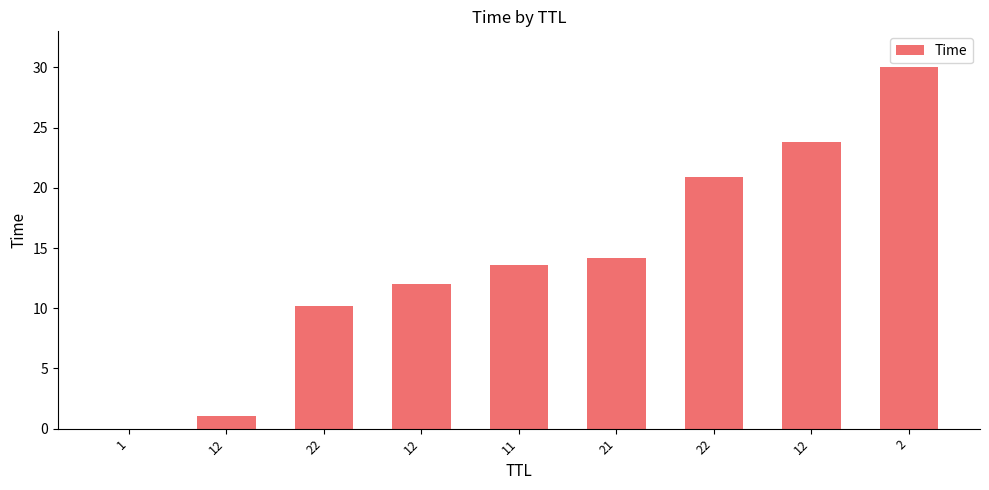

The value at 21 is 14.1. True or false?

True